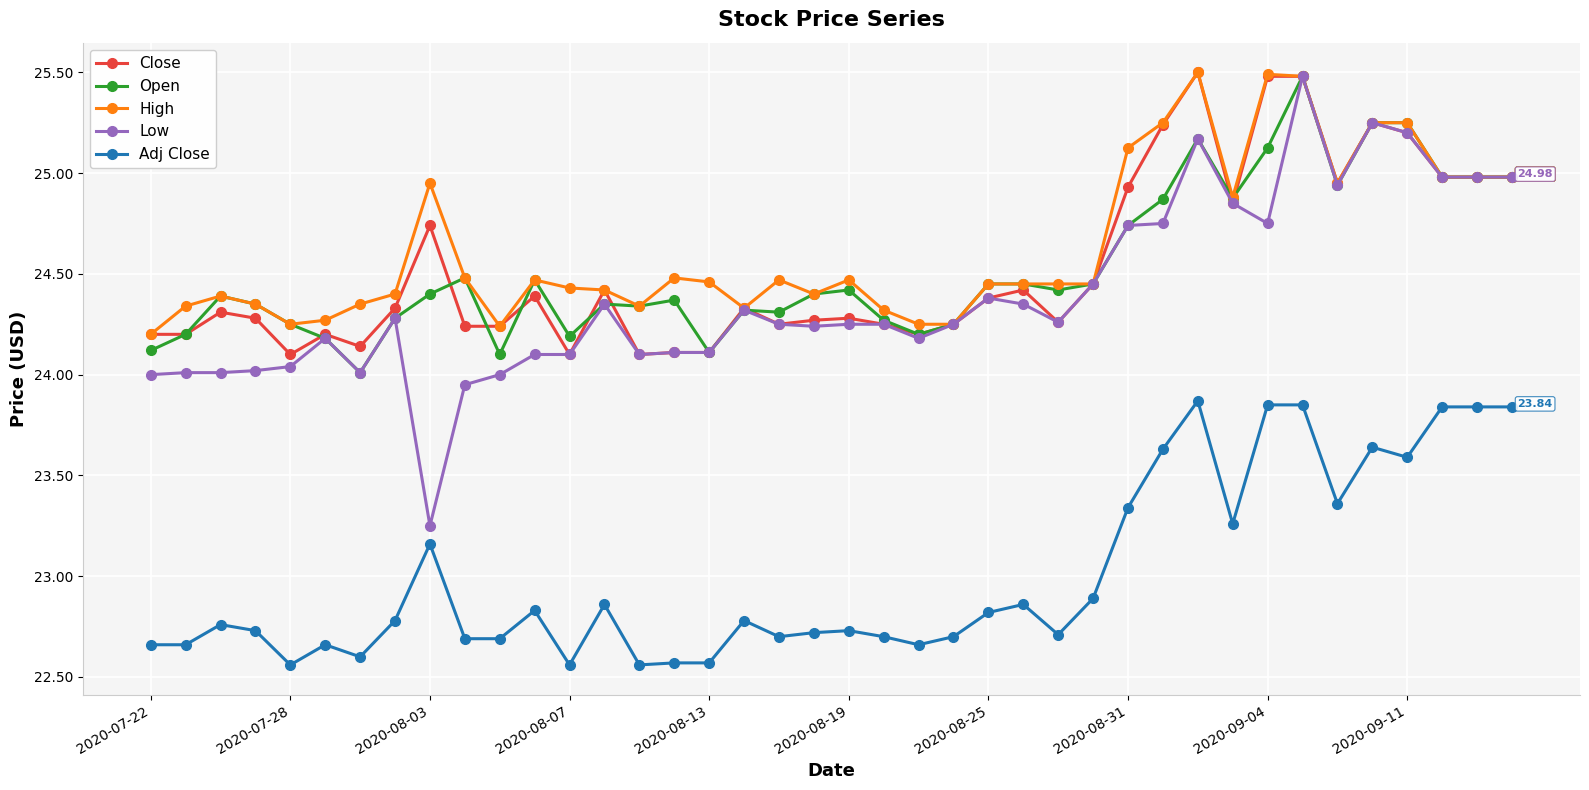

At how many categories does at least one series exceed 22?

40